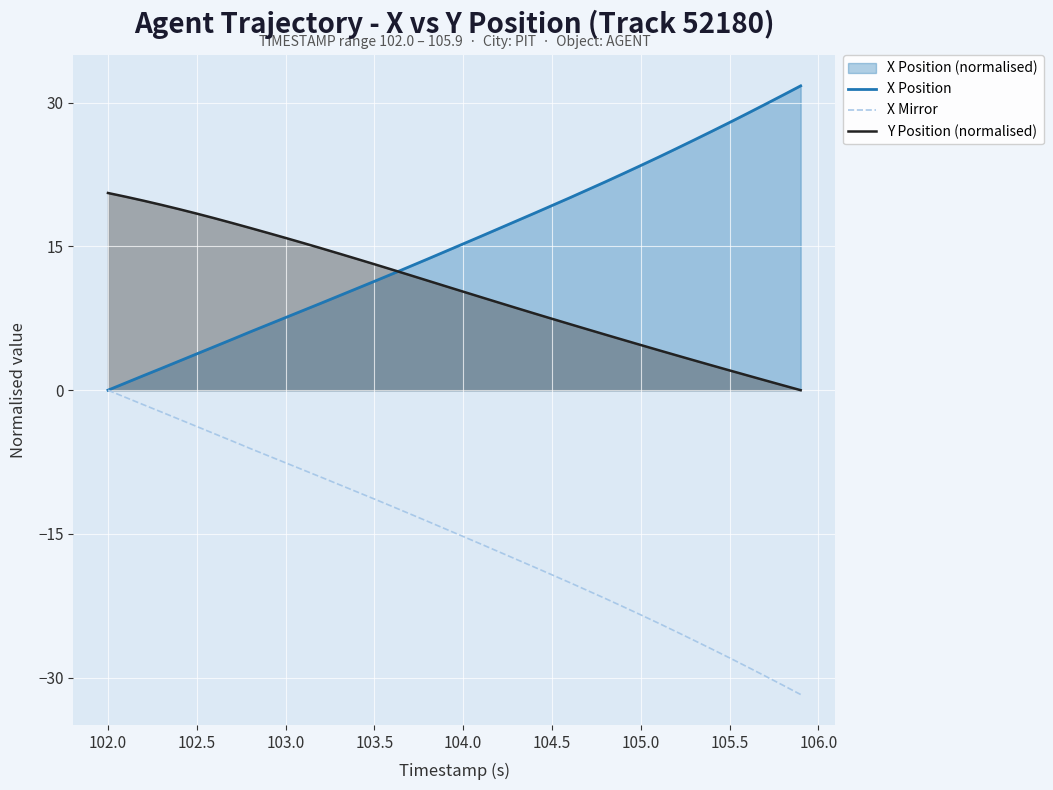

Read the X Mirror value at 104.5.

-19.3